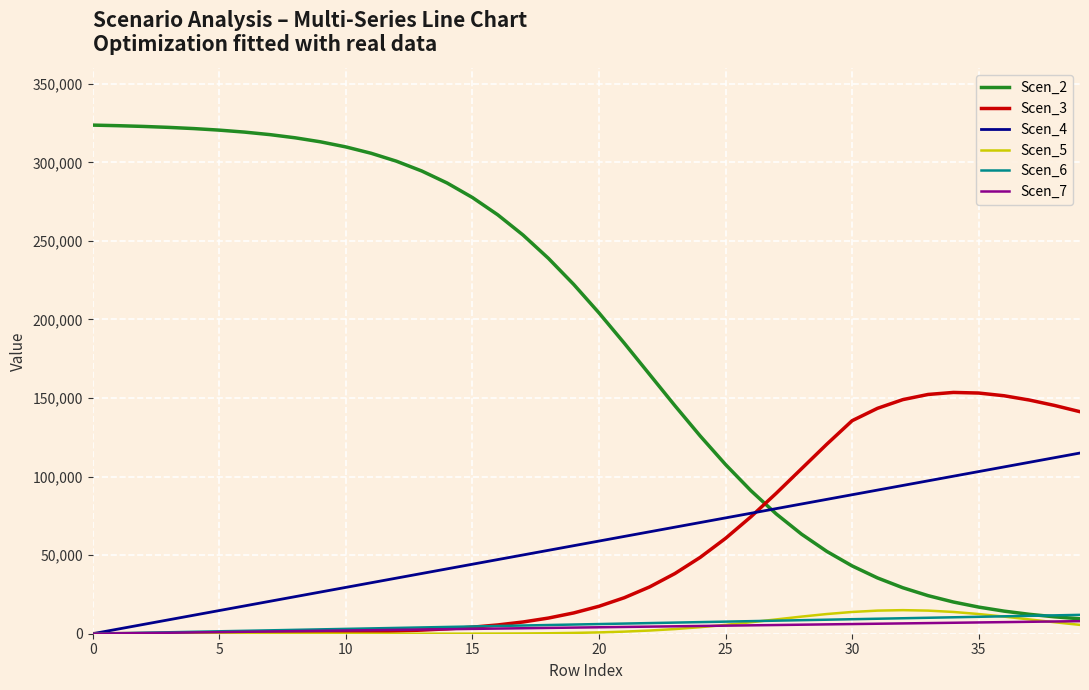

What is the highest value of the Scen_7 series?

8000.0